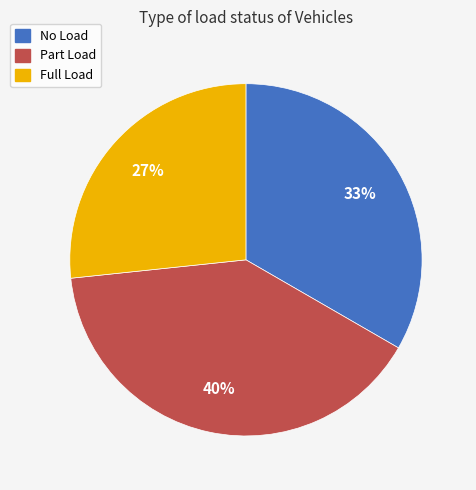

Which has a higher value, No Load or Part Load?

Part Load